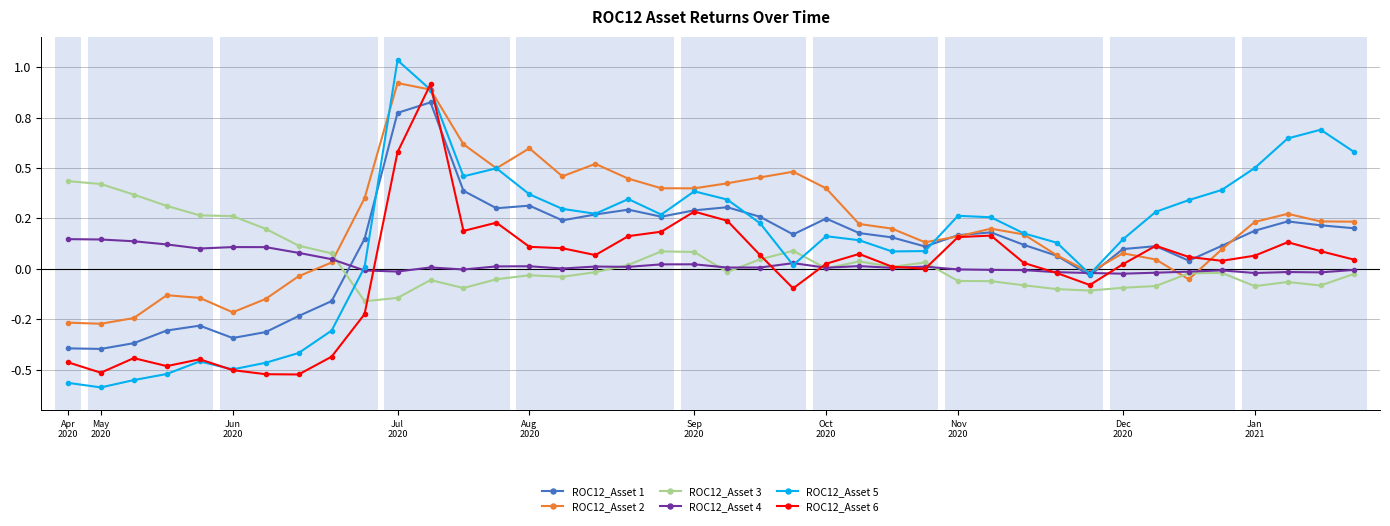

What are all the series names shown in the legend?

ROC12_Asset 1, ROC12_Asset 2, ROC12_Asset 3, ROC12_Asset 4, ROC12_Asset 5, ROC12_Asset 6